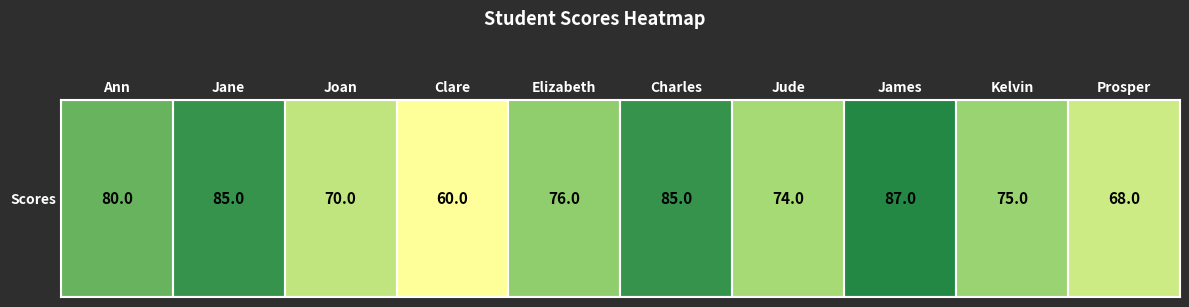

Reading left to right, list all the values displayed in this chart.

80	85	70	60	76	85	74	87	75	68